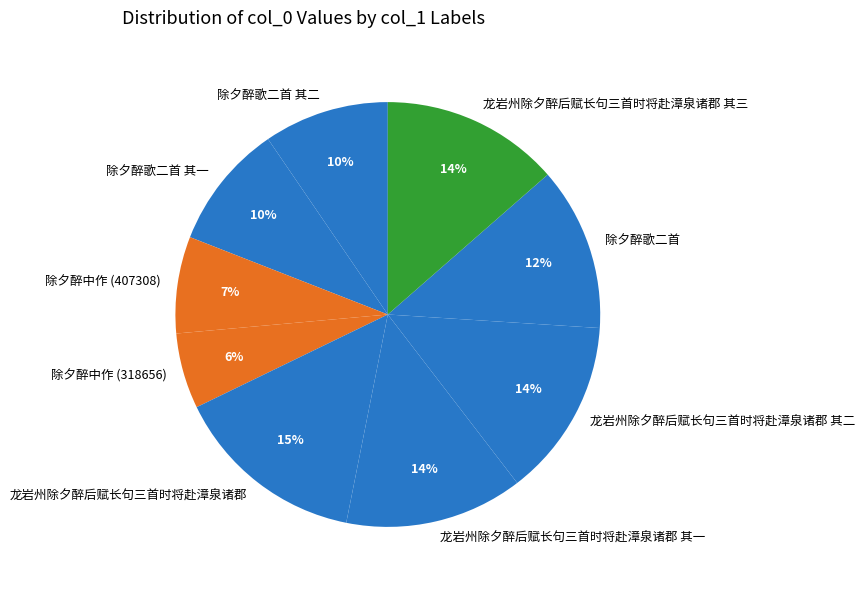

Between 除夕醉歌二首 其二 and 龙岩州除夕醉后赋长句三首时将赴漳泉诸郡 其一, which is larger?

龙岩州除夕醉后赋长句三首时将赴漳泉诸郡 其一